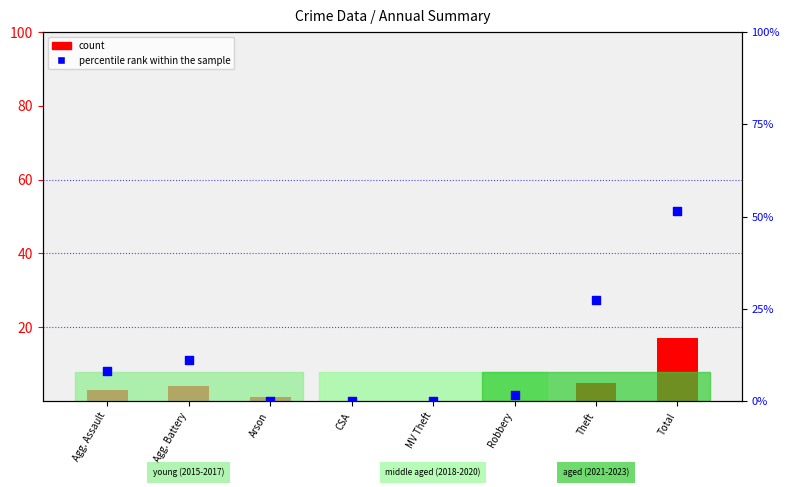

Which series has the largest total across all categories?

percentile rank within the sample